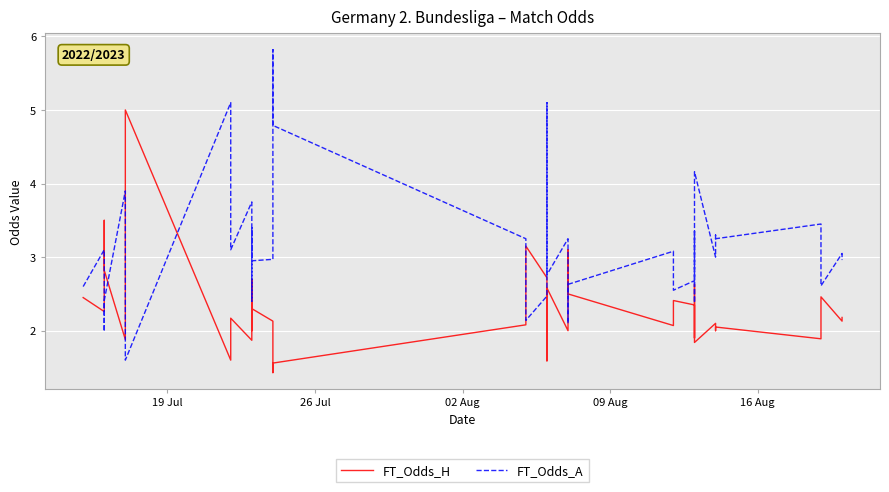

True or false: FT_Odds_A and FT_Odds_H intersect in this chart.

True